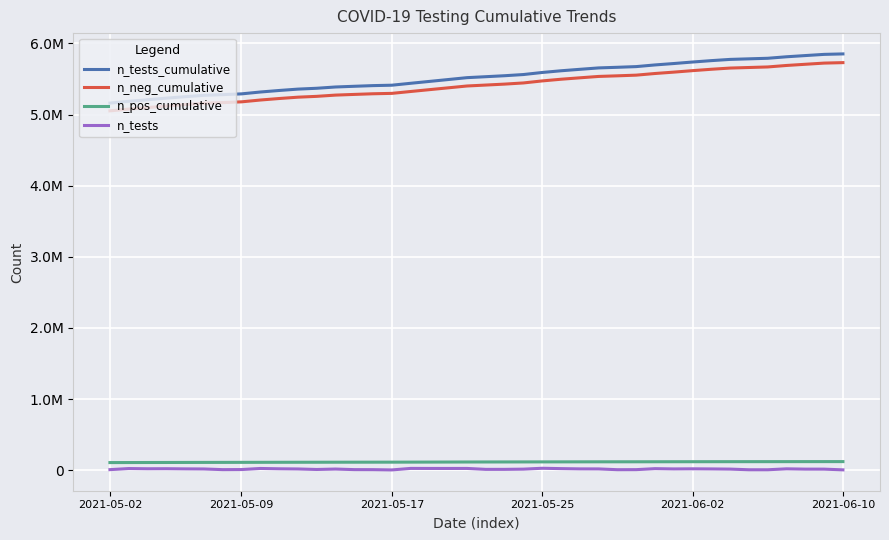

Does the chart display data point markers on the line(s)?

No